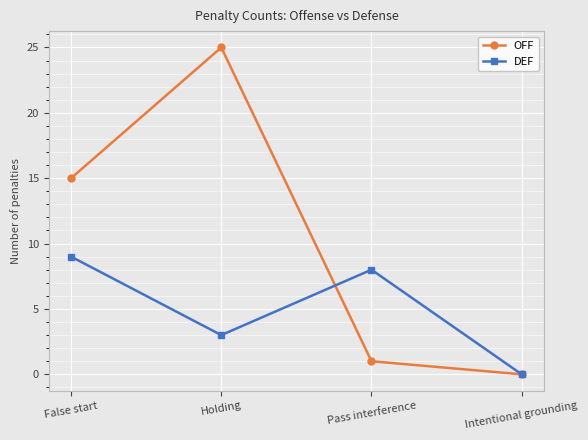

What is the difference between the second highest and minimum values in the OFF series?

15